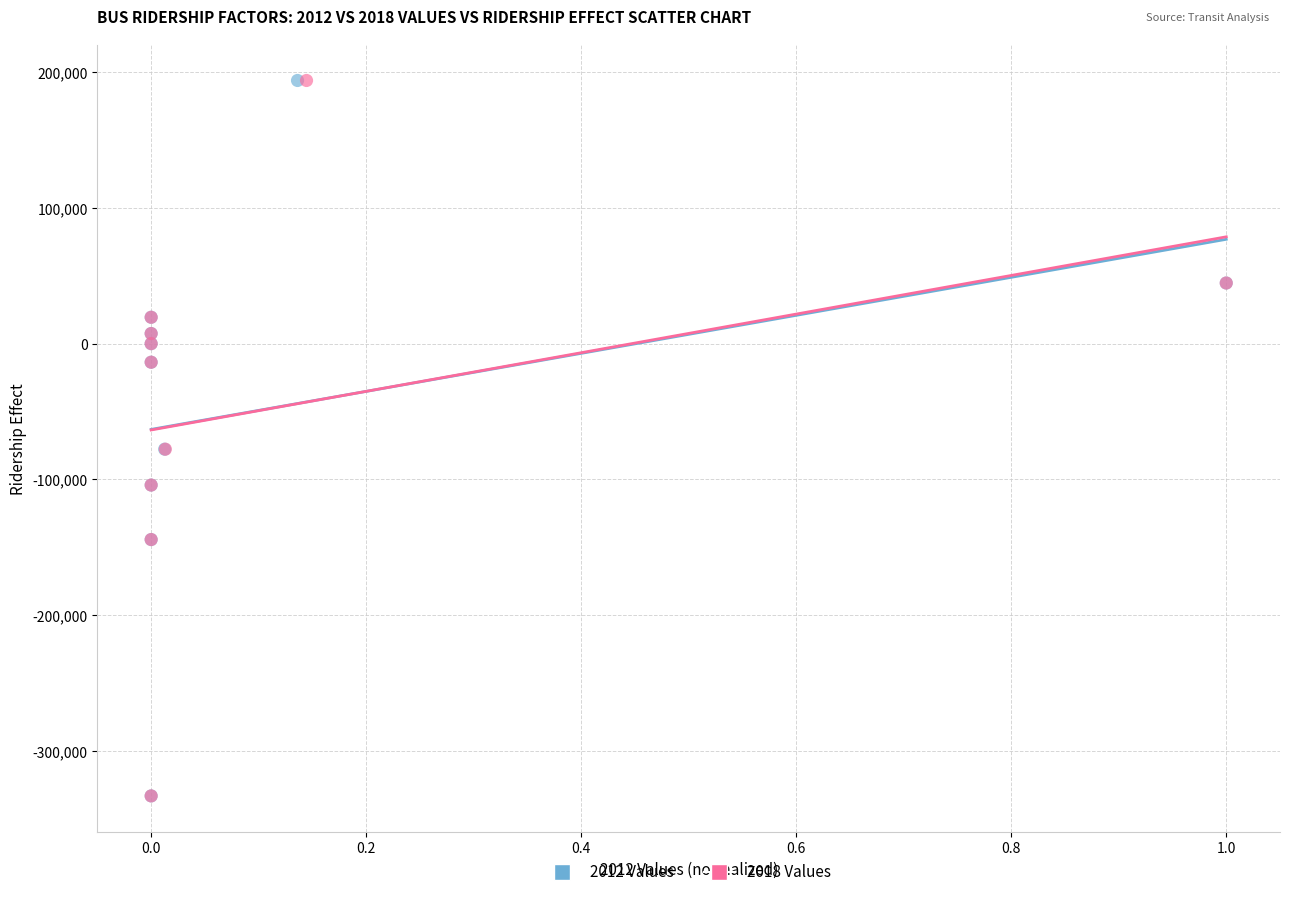

What are all the series names shown in the legend?

2012 Values, 2018 Values